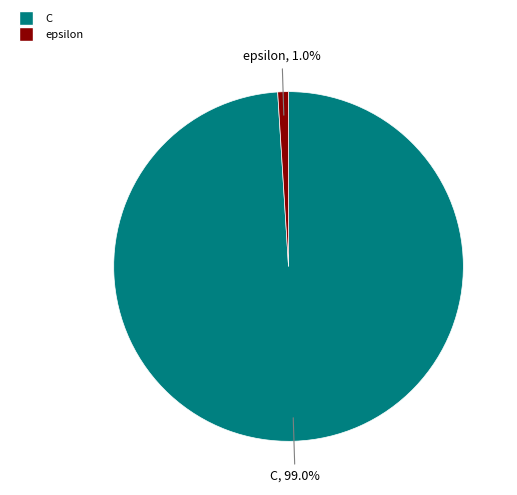

To the nearest percent, what is the difference between the largest and smallest slice percentages?

98%